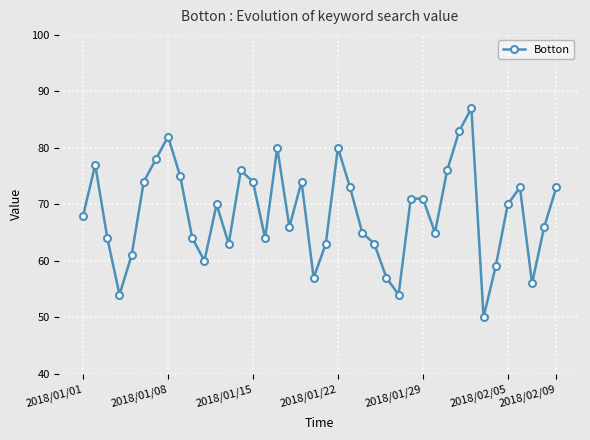

Reading left to right, list all the values displayed in this chart.

68	77	64	54	61	74	78	82	75	64	60	70	63	76	74	64	80	66	74	57	63	80	73	65	63	57	54	71	71	65	76	83	87	50	59	70	73	56	66	73